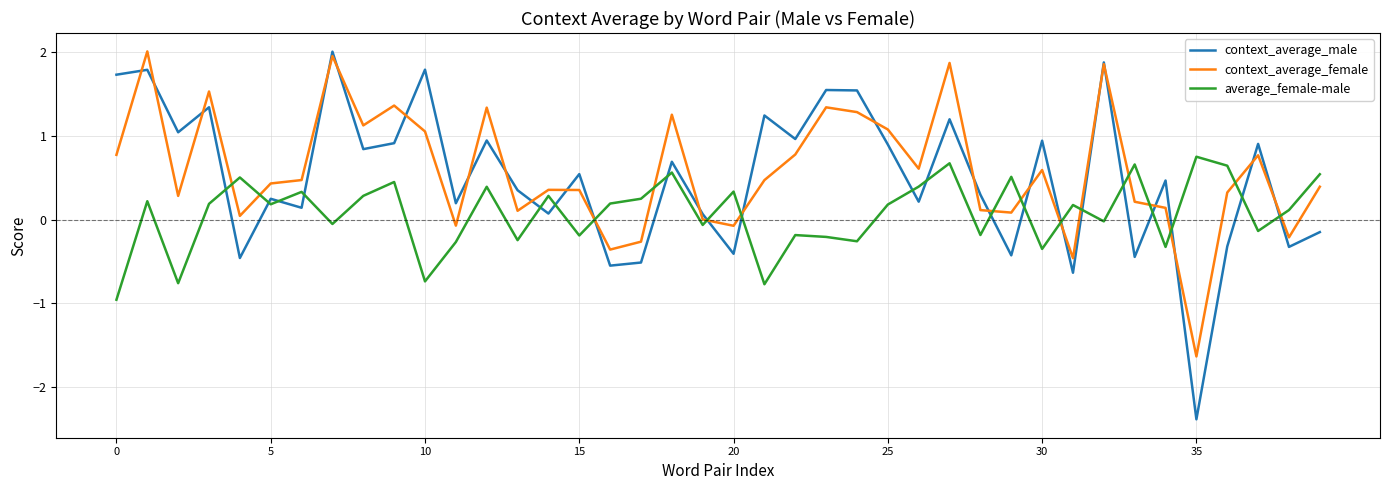

What is the maximum value for context_average_female?

2.0